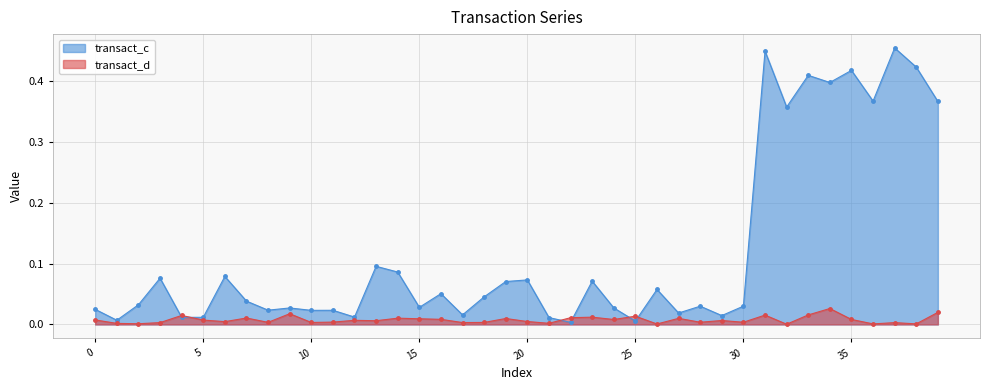

True or false: there are more than 0 points higher than both neighbors.

True